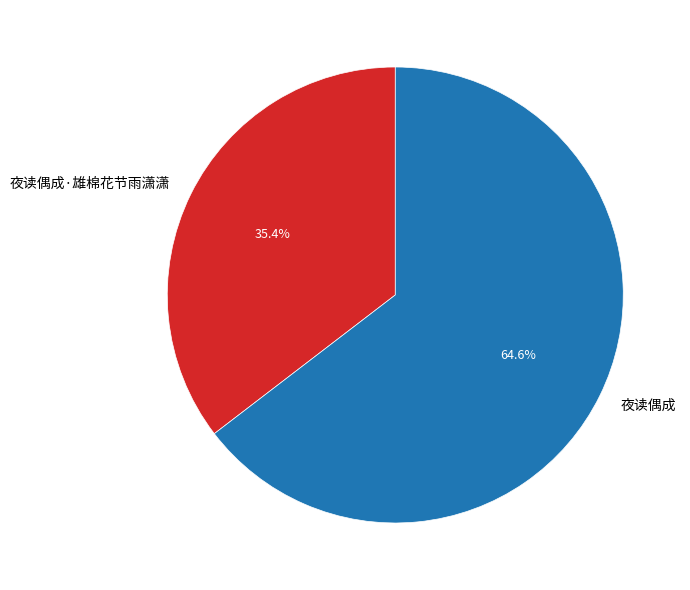

To the nearest percent, what percentage of the pie is 夜读偶成·雄棉花节雨潇潇?

35%